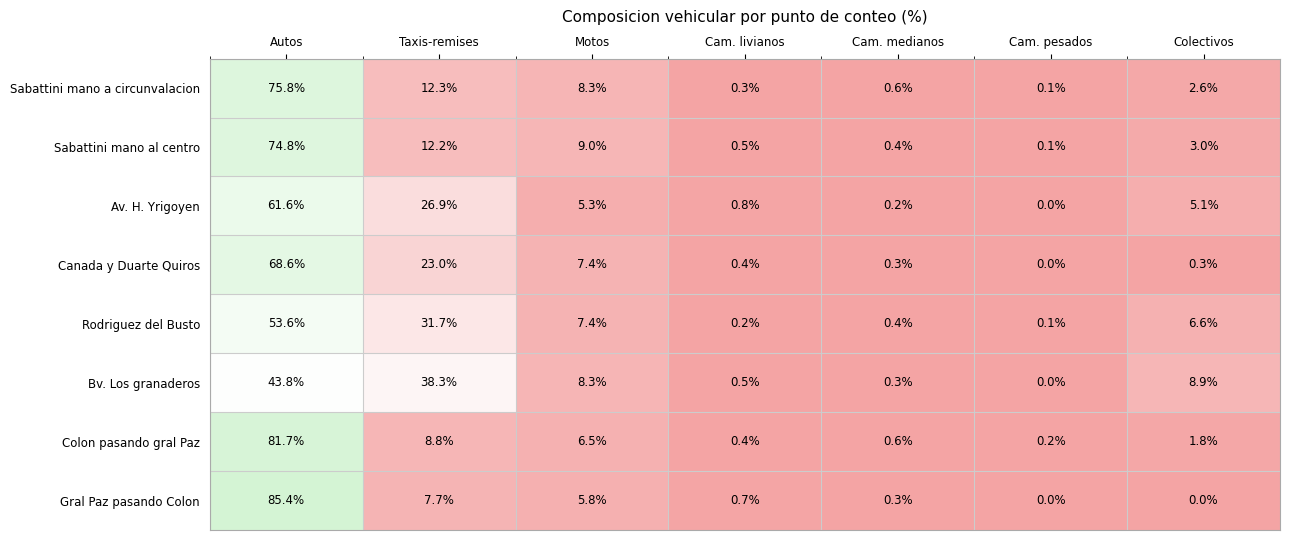

Read the Colon pasando gral Paz value at Cam. medianos.

0.6